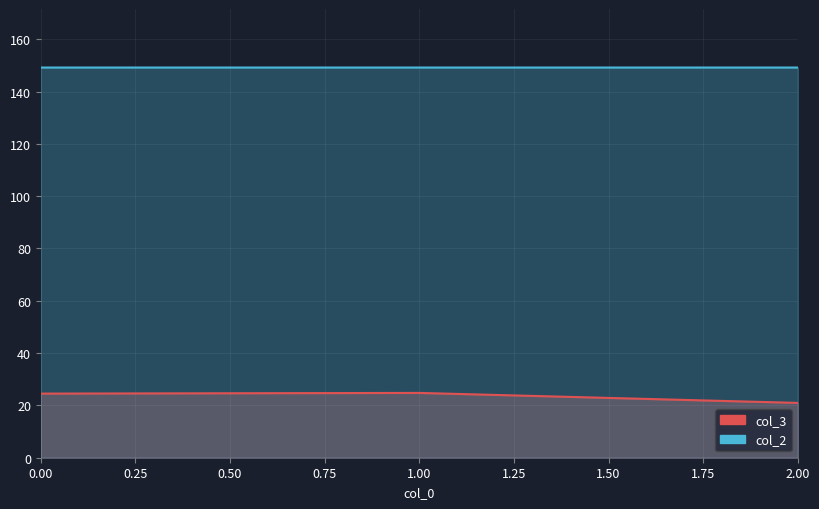

At which label does col_3 reach its minimum?

2